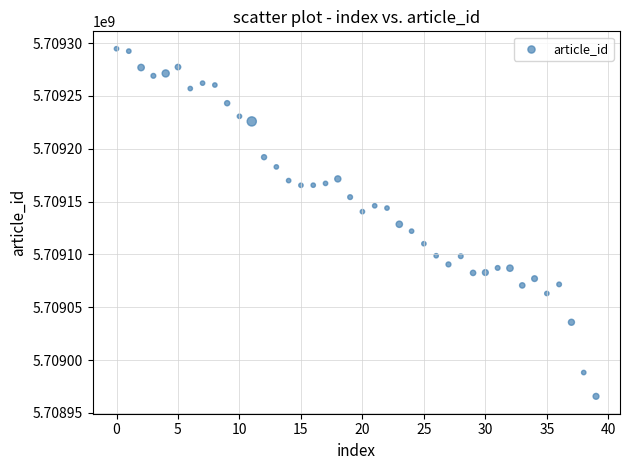

What is the range of Y values (max minus min)?

329049